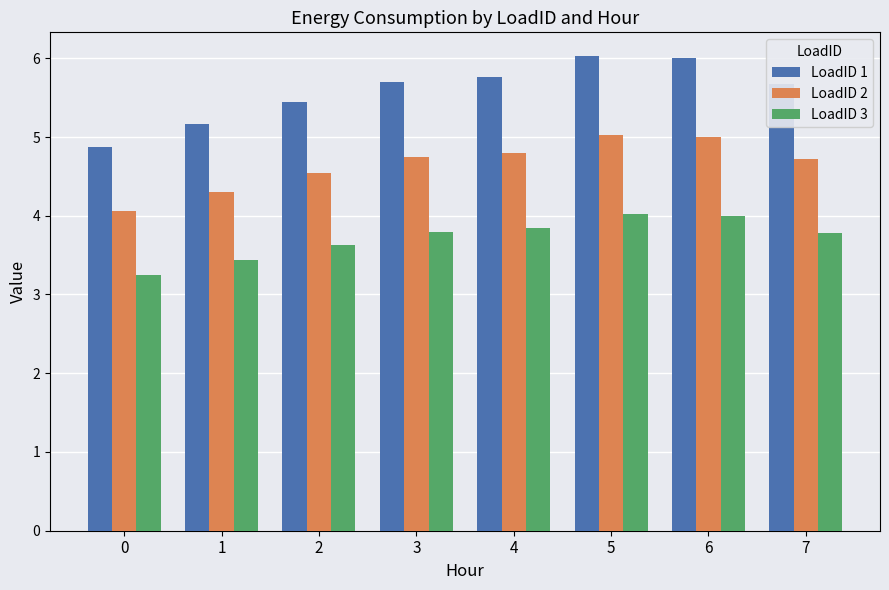

What is the total value across all series at 7?

14.2